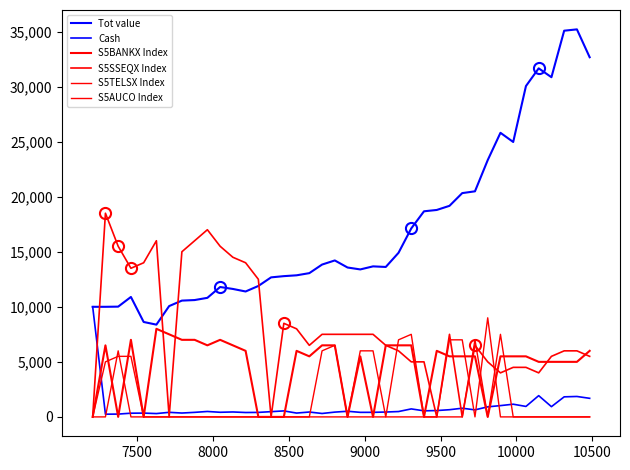

How many lines are shown in the chart?

6